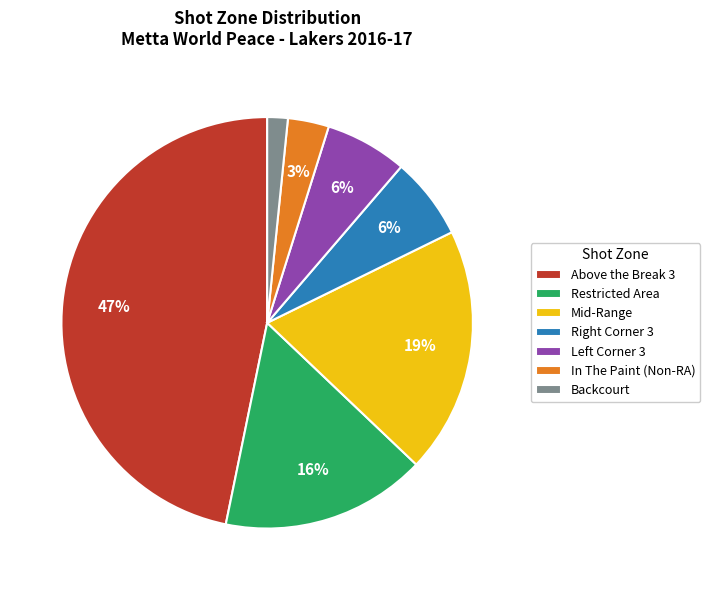

Between Backcourt and Restricted Area, which is larger?

Restricted Area